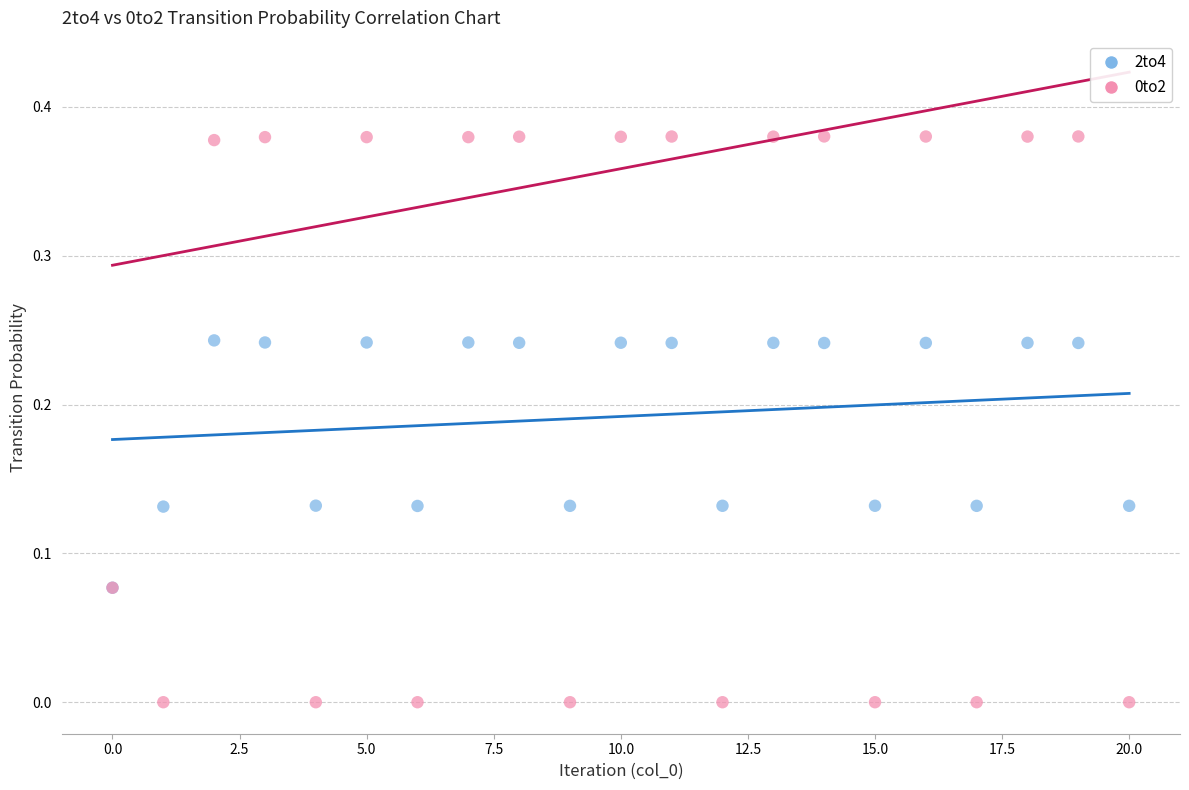

What are all the series names shown in the legend?

2to4, 0to2